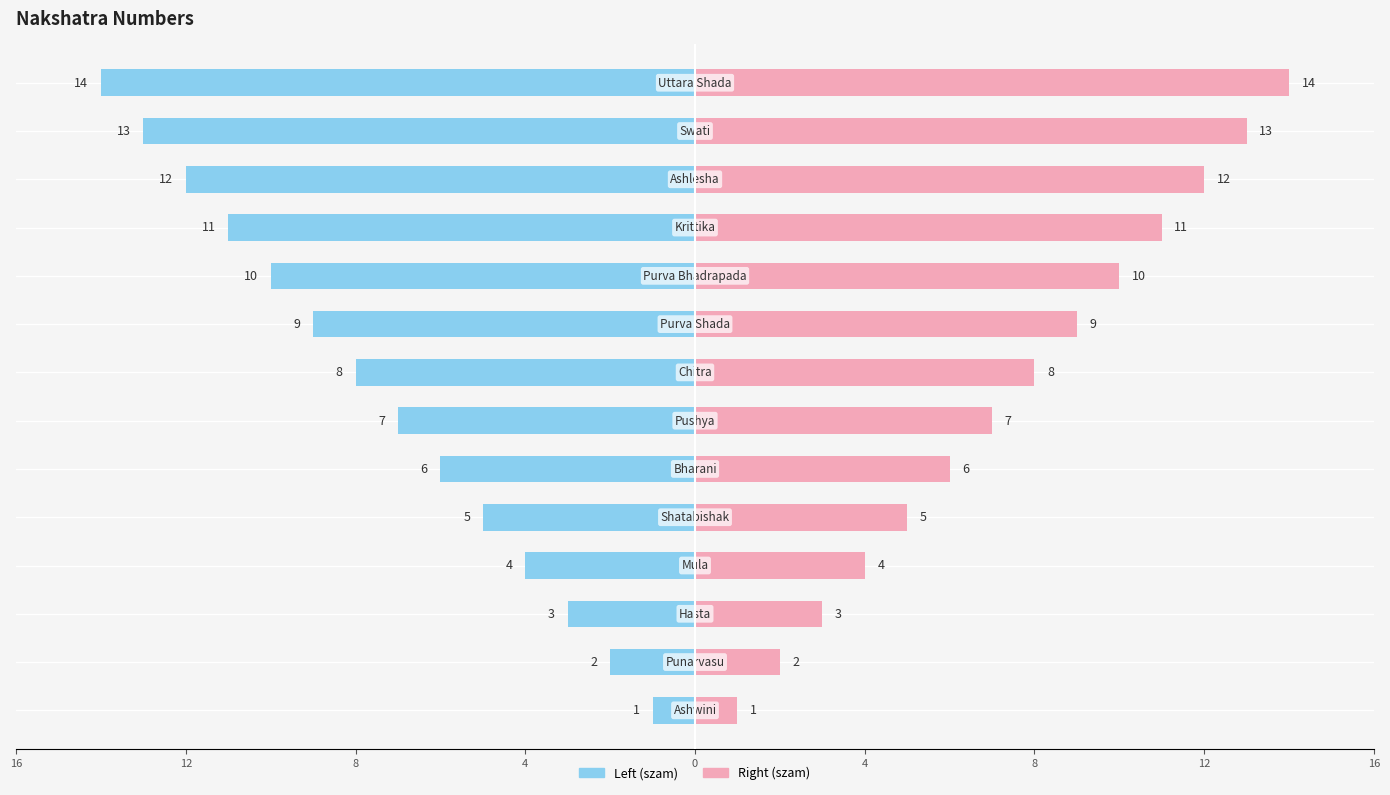

How many groups of bars are there?

14